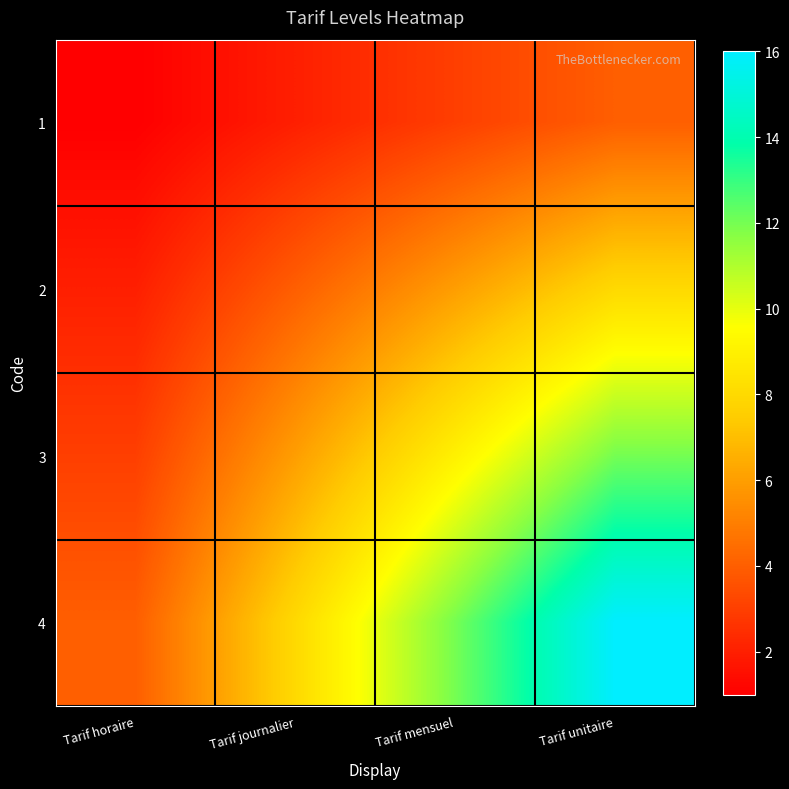

How many series are shown in this chart?

4